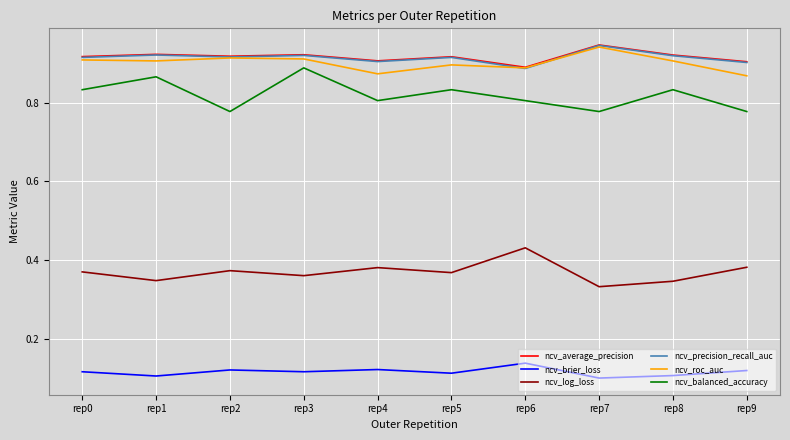

The ncv_precision_recall_auc series shows 0.5 at rep9. True or false?

False